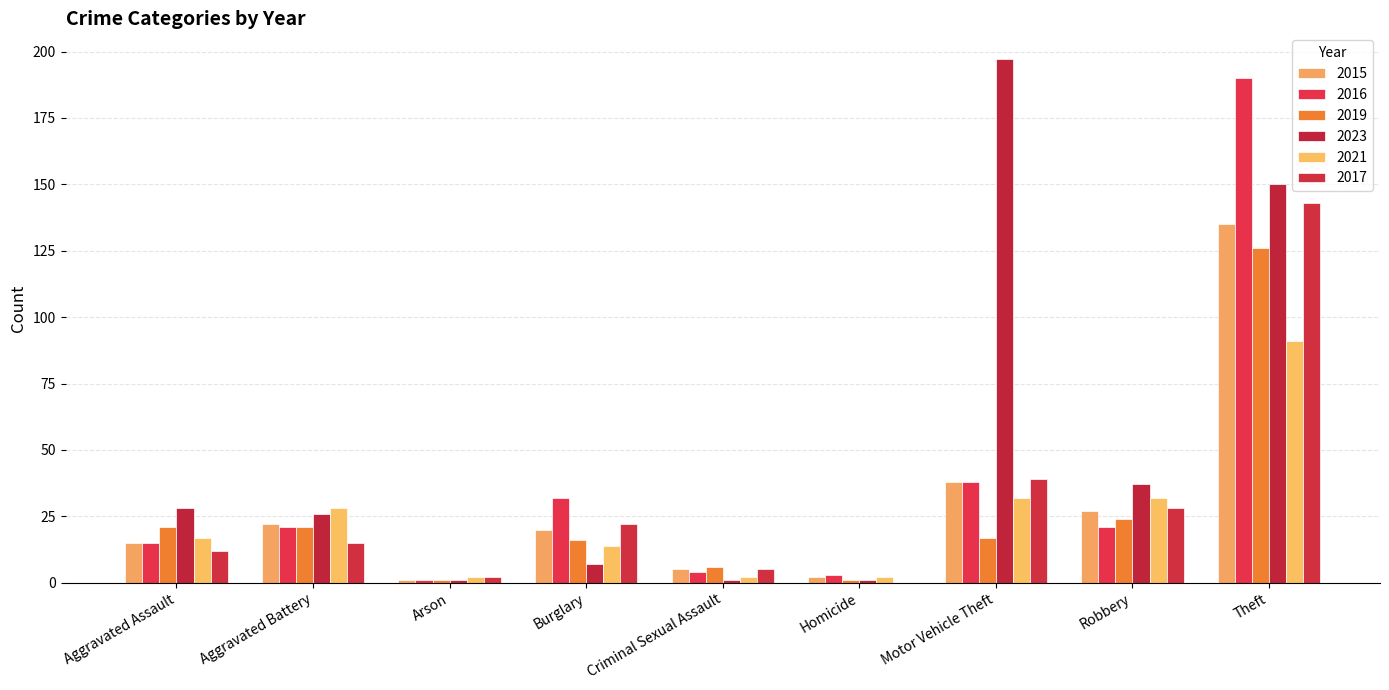

How many distinct data groups are displayed?

6